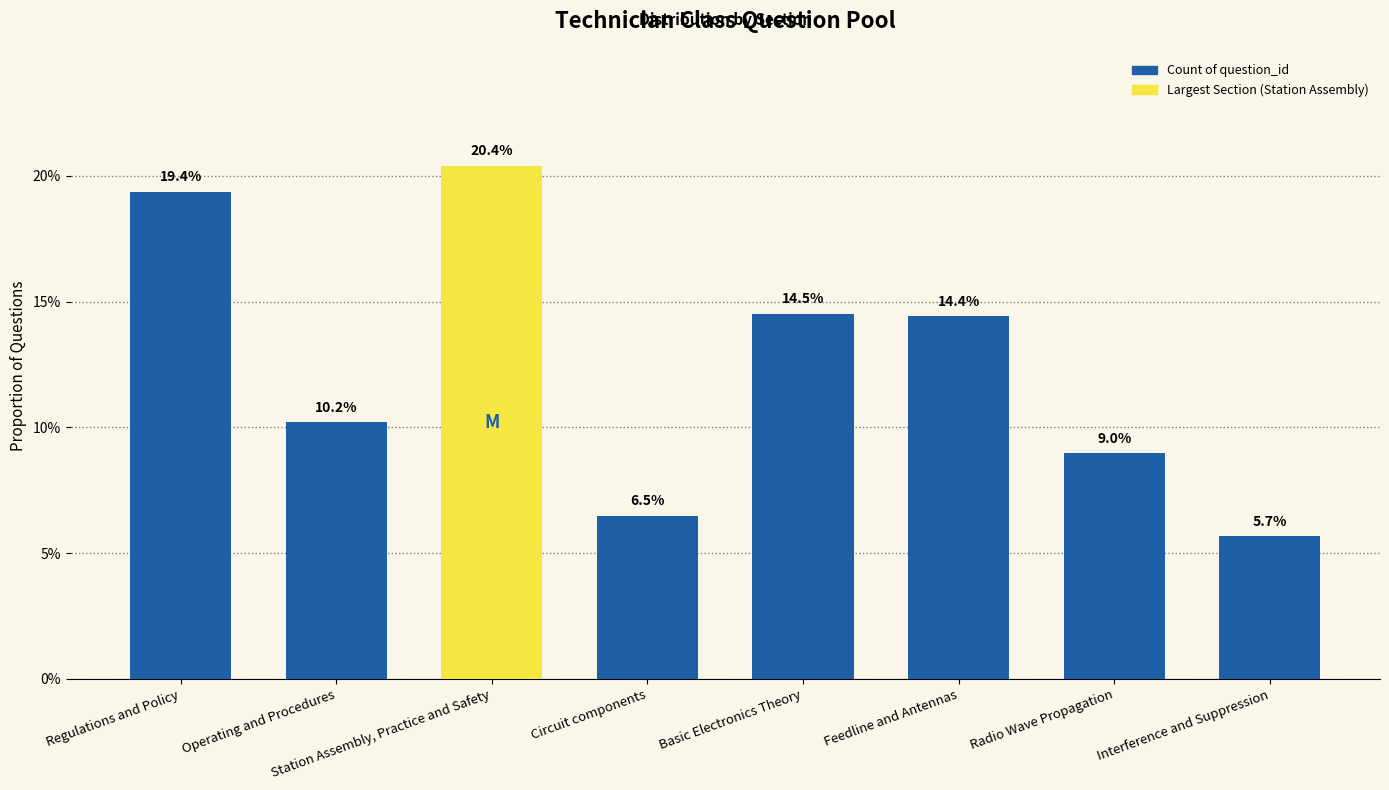

Reading right to left, transcribe all the data shown in this chart.

0.1	0.1	0.1	0.1	0.1	0.2	0.1	0.2